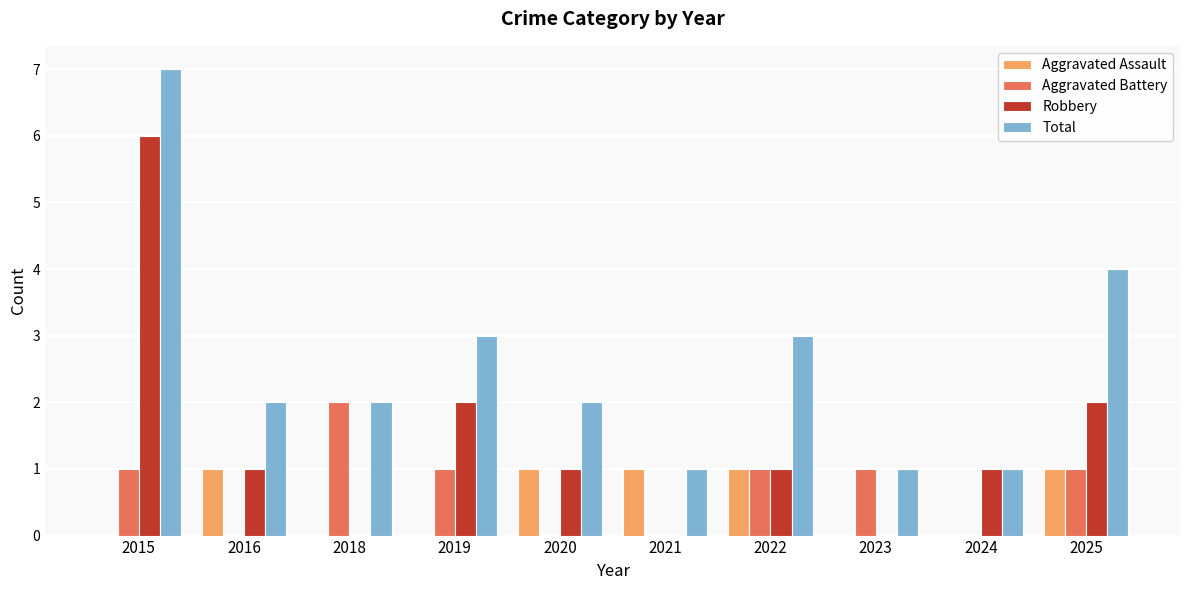

What is the sum of all Aggravated Battery values?

7